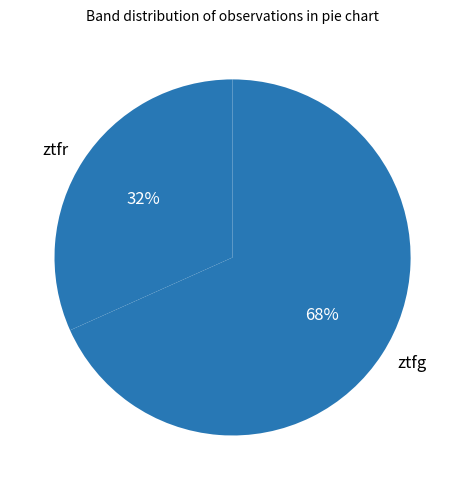

Is ztfr the majority of the pie?

No